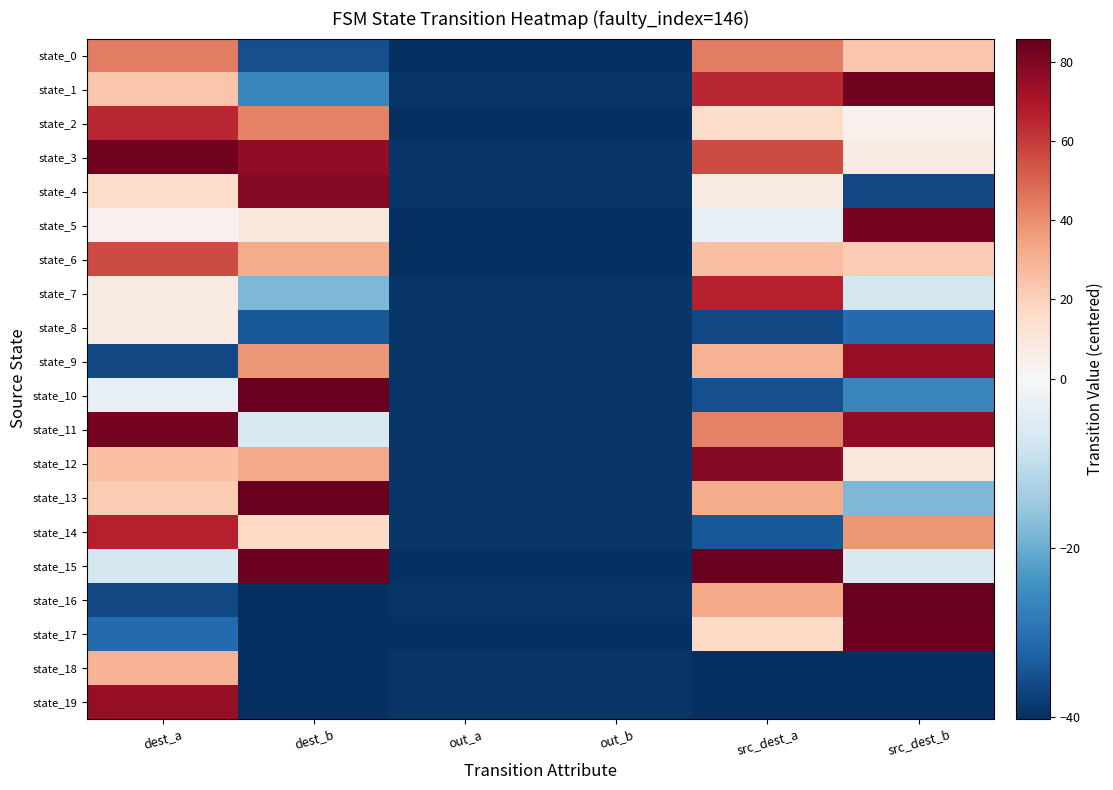

Which series changed the most between out_a and out_b?

state_0